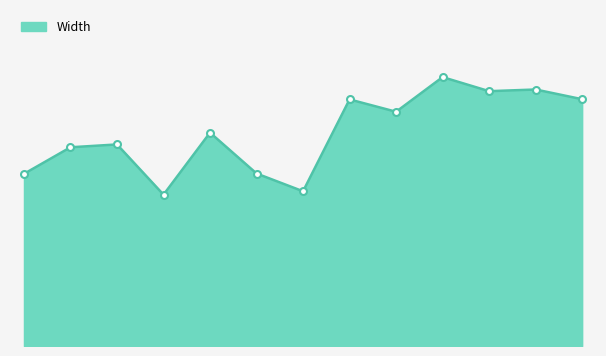

At which category does the chart reach its peak across all series?

2016